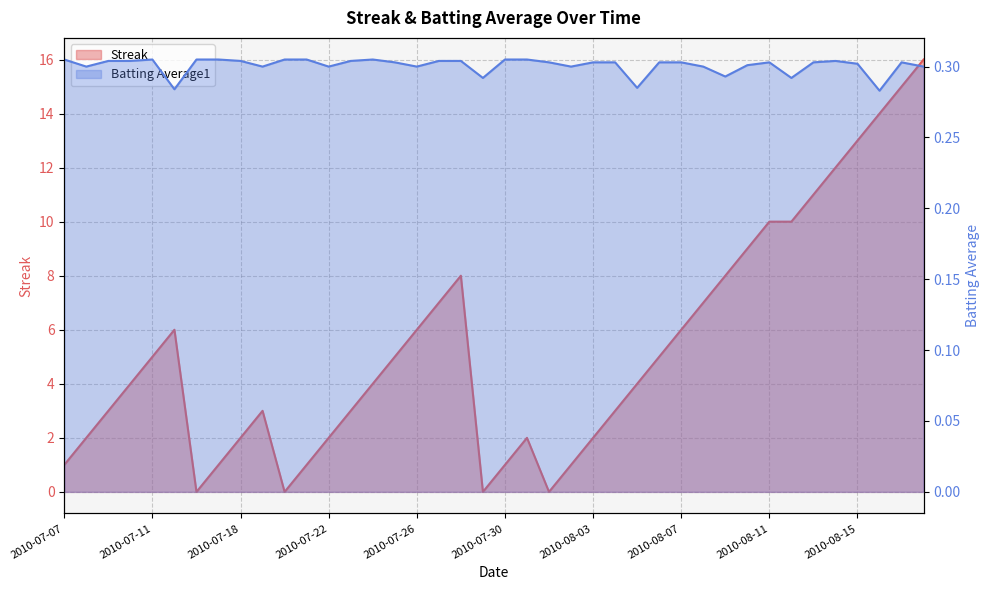

Between 2010-08-09 and 2010-07-21, which is larger?

2010-08-09